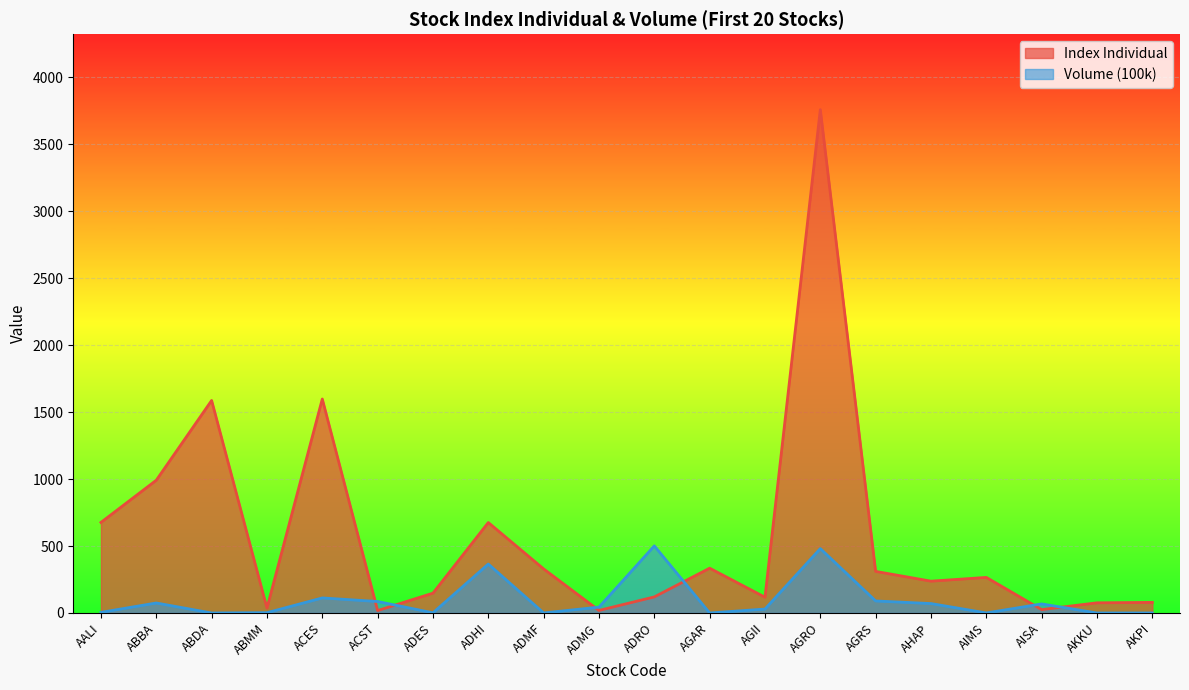

Which category has the lowest value in the Index Individual series?

ACST